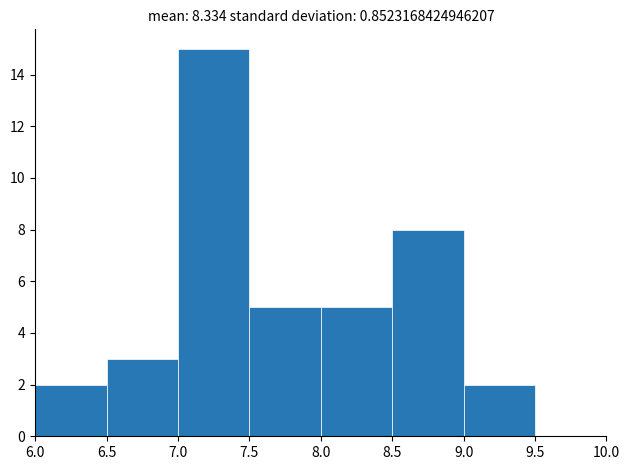

Which range on the x-axis has the tallest bar?

7.0 to 7.5